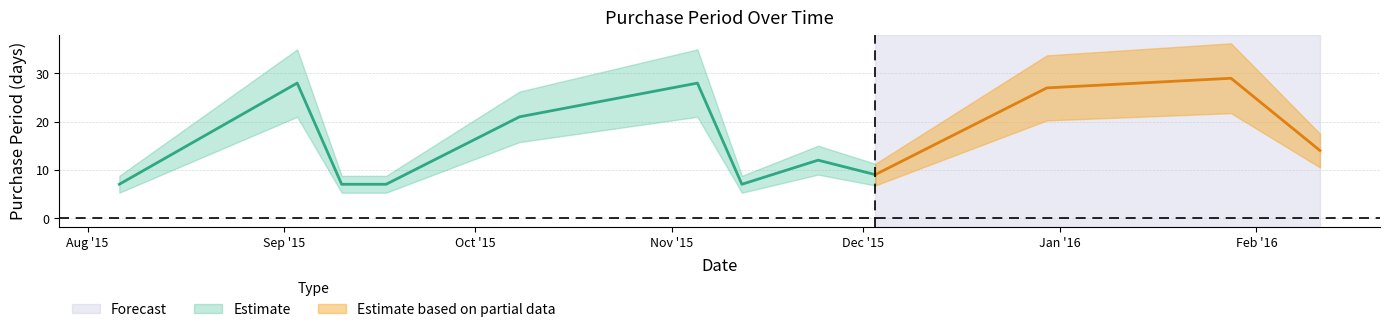

Is it true that the value at 2015-11-05 is 28?

True